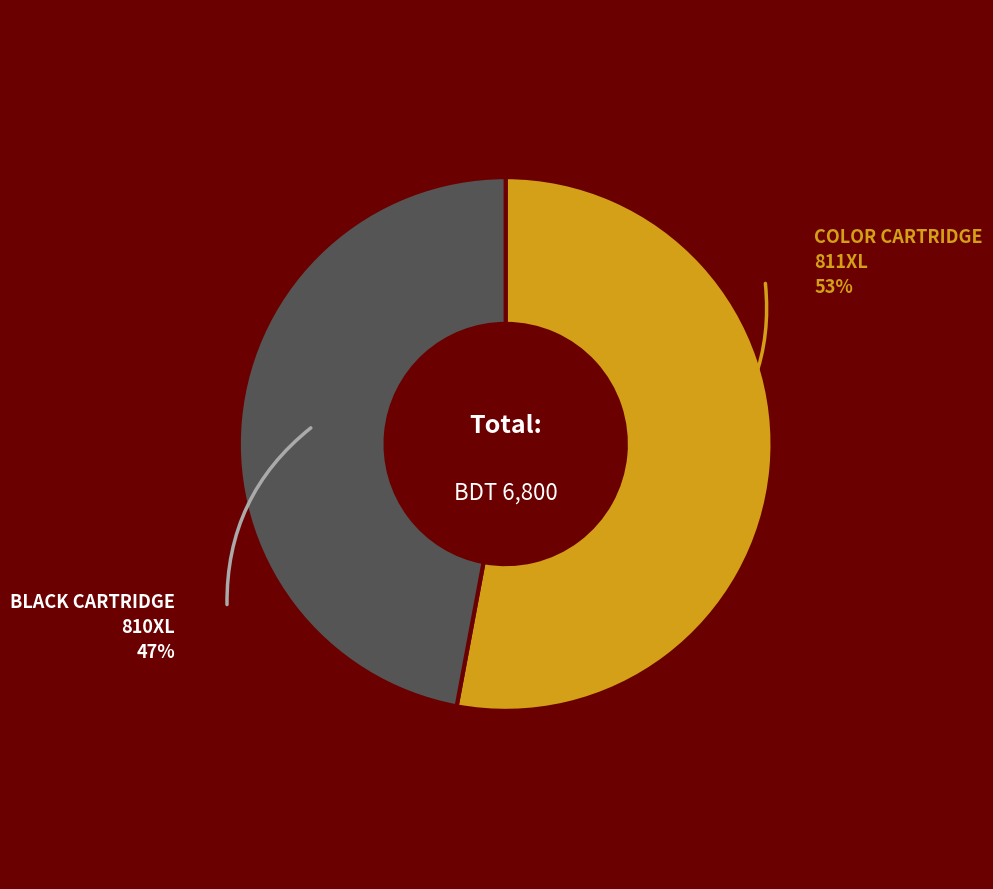

To the nearest percent, what is the average slice percentage?

50%